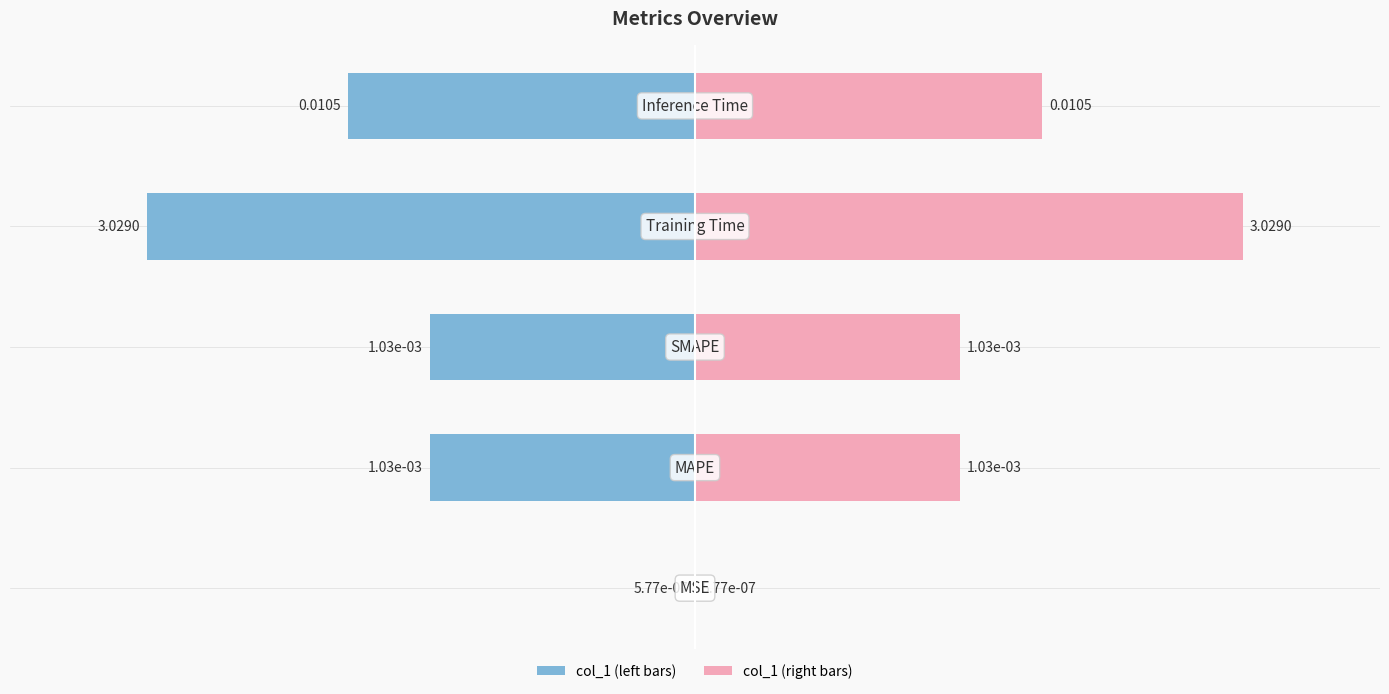

Reading left to right, list all the values displayed in this chart.

MSE=0.0	MAPE=0.0	SMAPE=0.0	Training Time=3.0	Inference Time=0.0